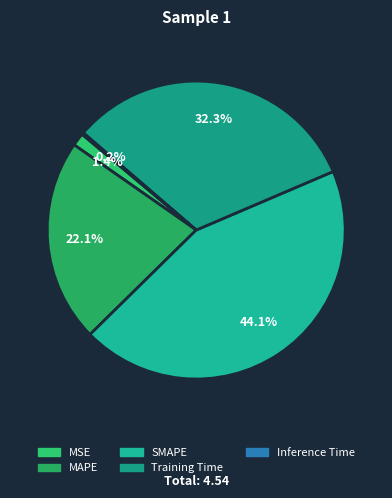

What percentage is NOT represented by MSE?

98.6%